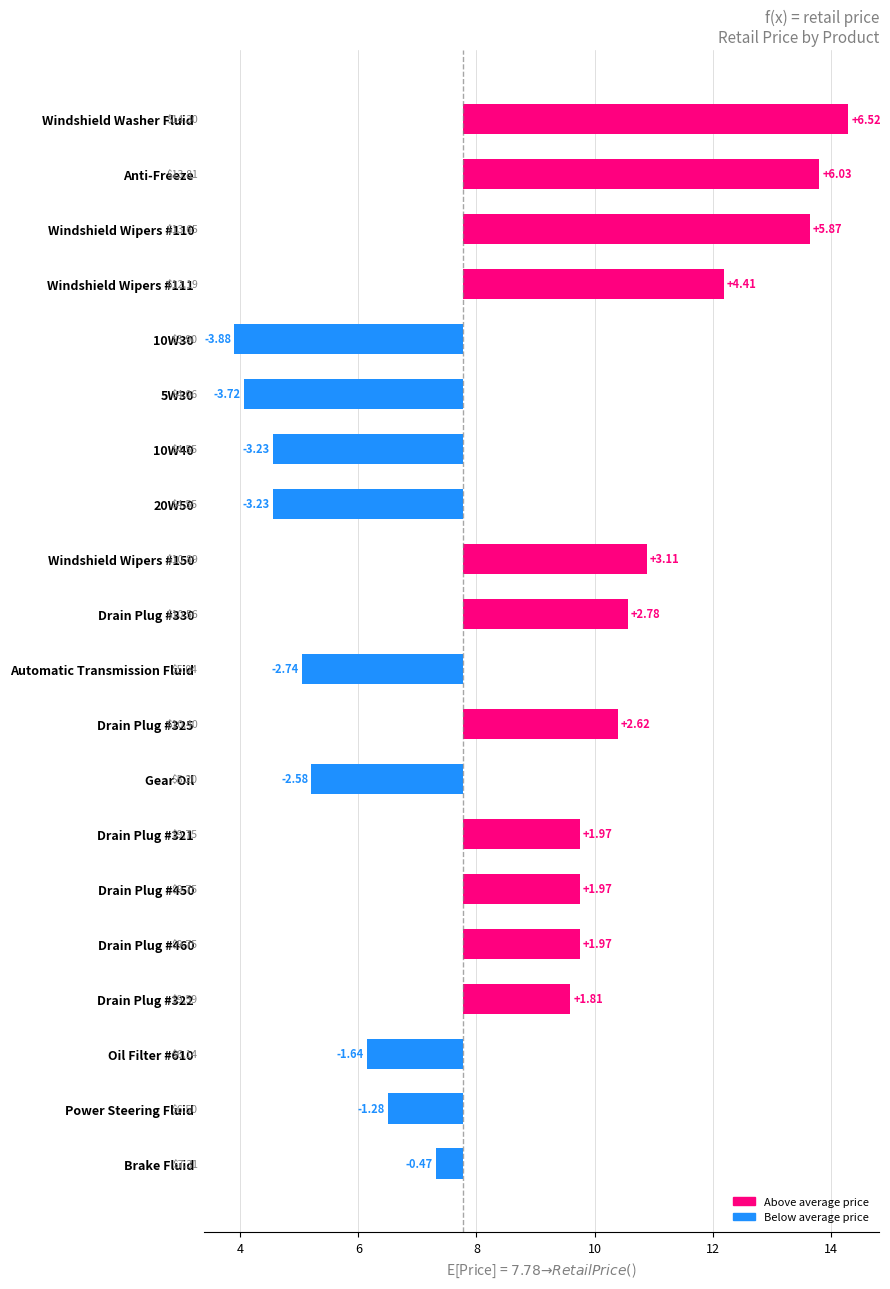

Does the chart contain any negative values?

Yes